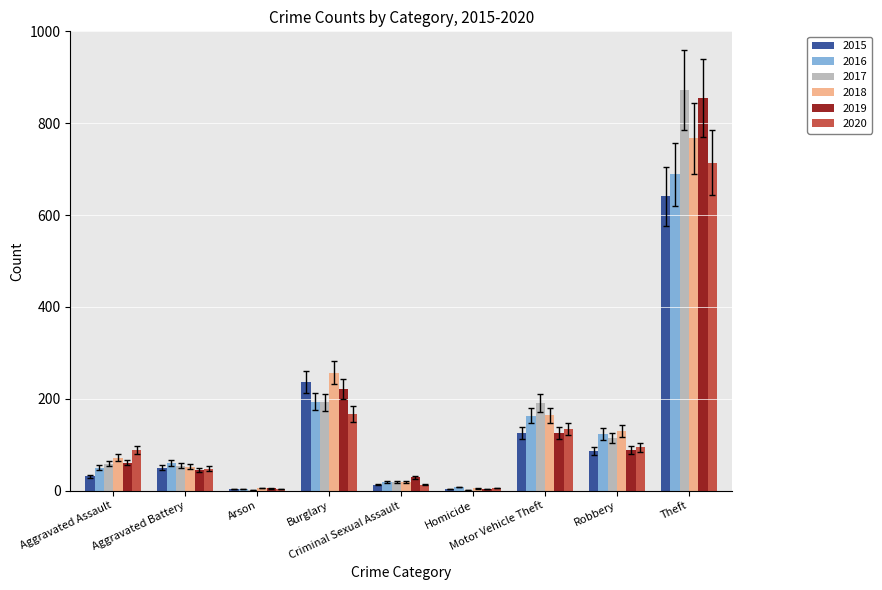

Count the number of categories in the chart.

9